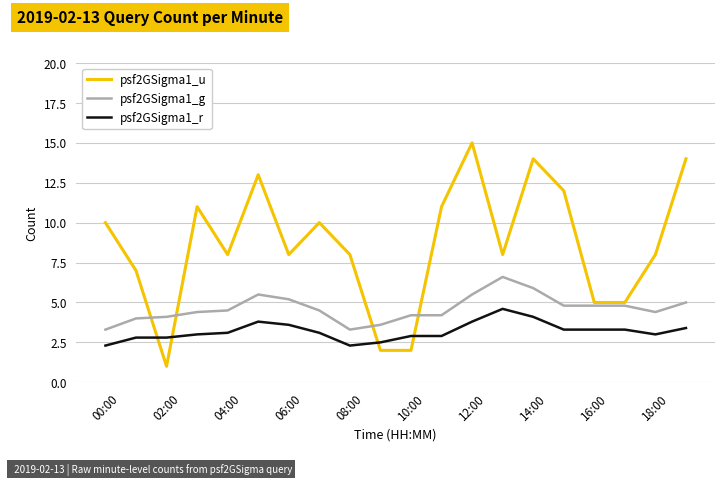

Count the number of categories in the chart.

20